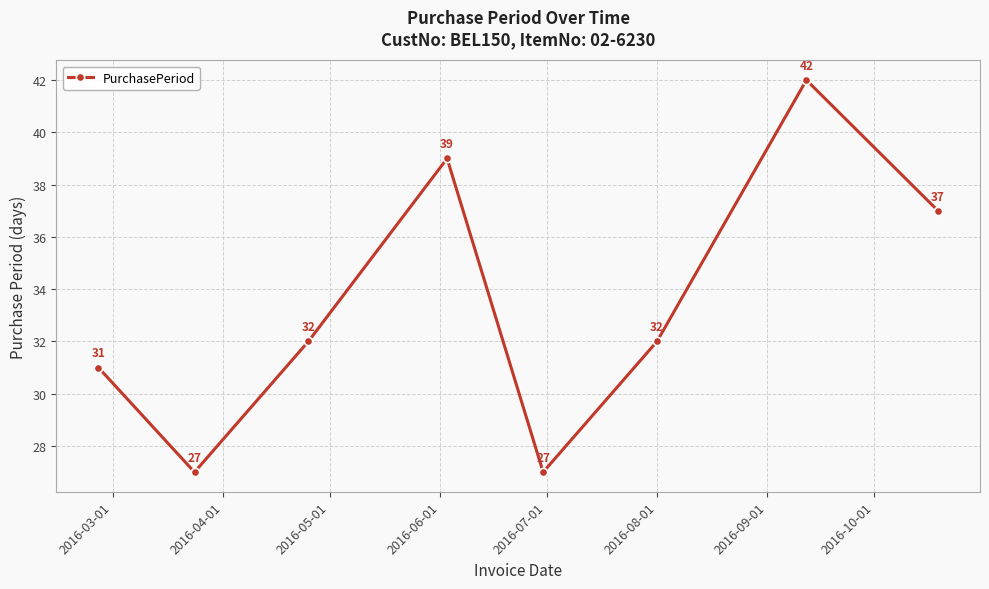

What is the value of the 1st point from the left?

31